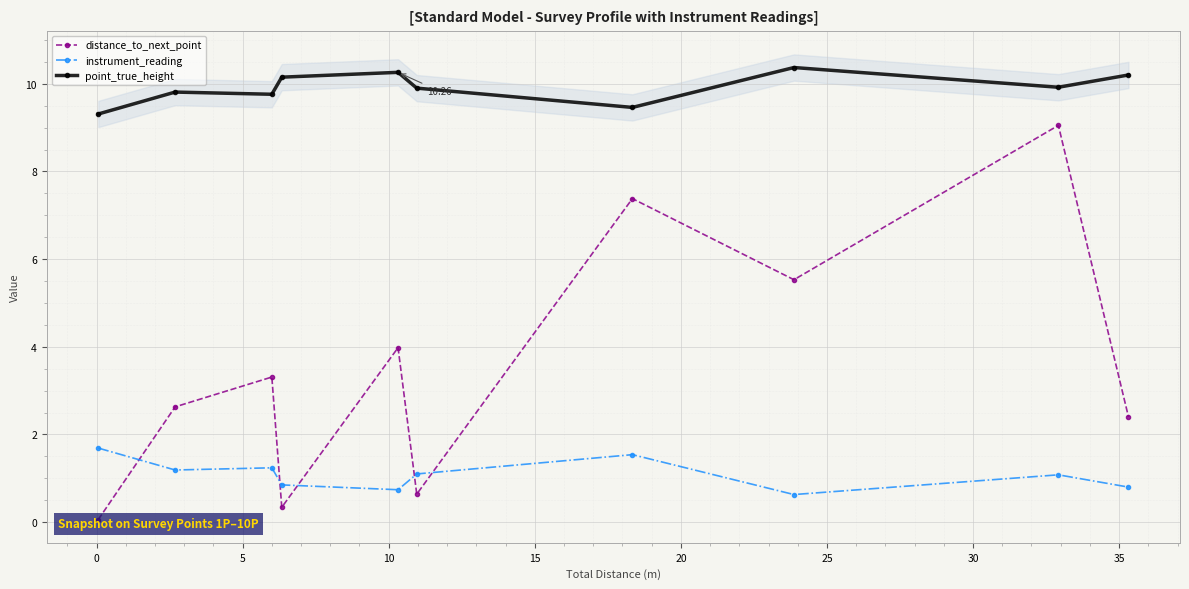

How many interior local peaks does the instrument_reading series have?

3